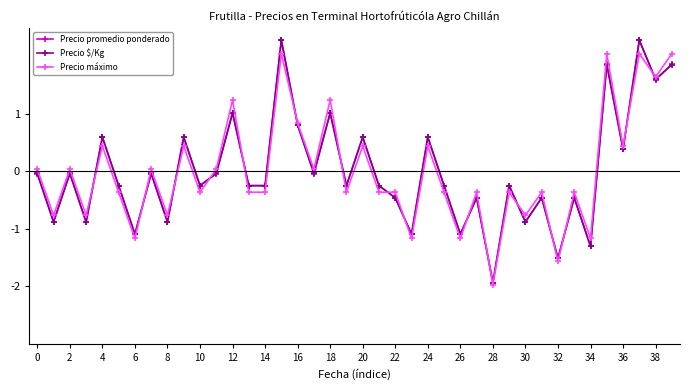

What is the minimum value for Precio $/Kg?

-1.9